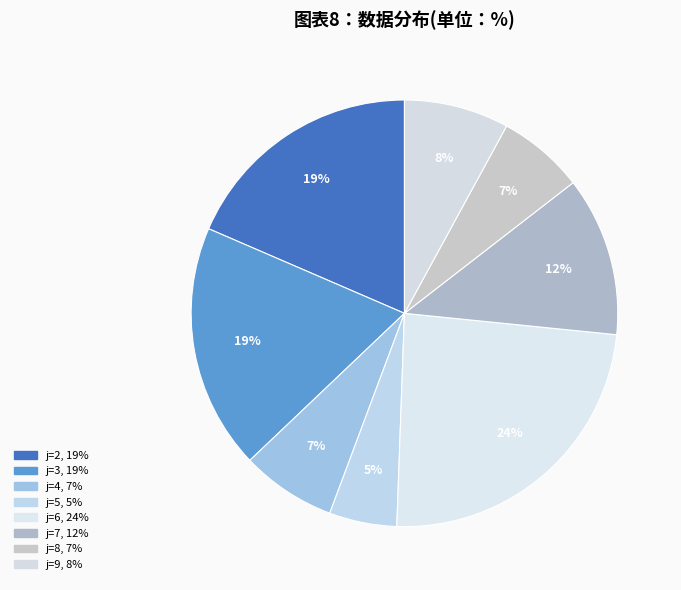

Approximately how many times larger is the value at j=4 compared to j=7?

0.6